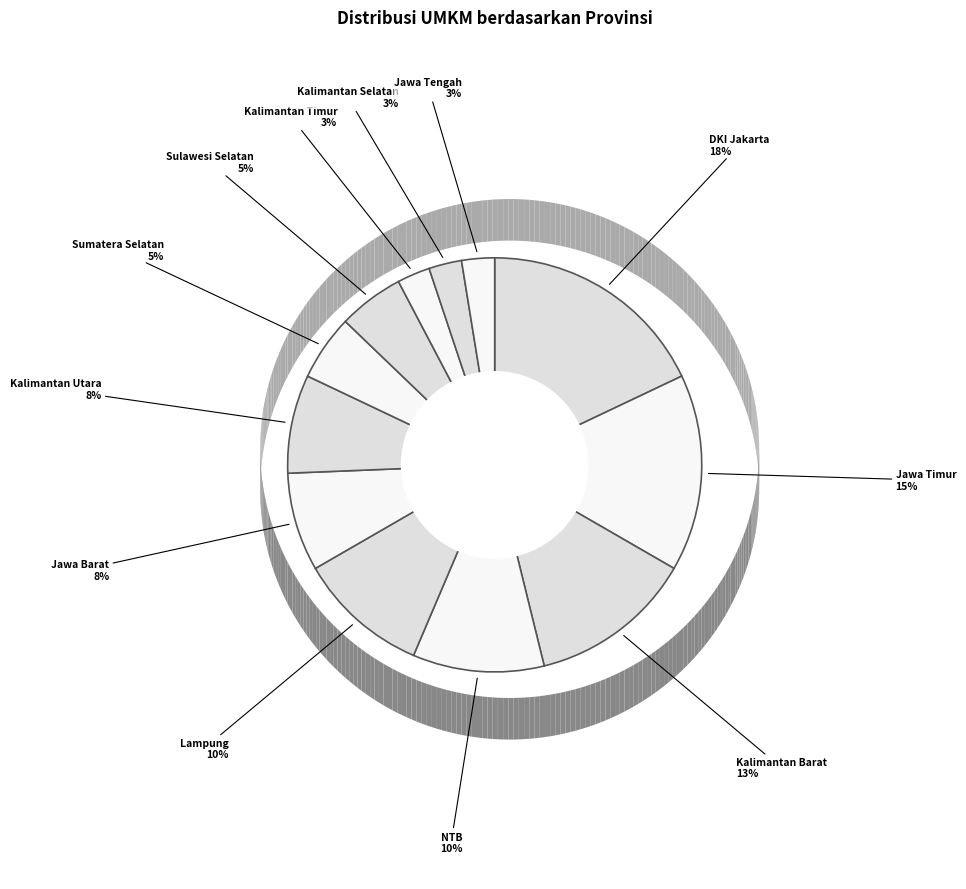

What is the largest slice in the pie chart?

DKI Jakarta